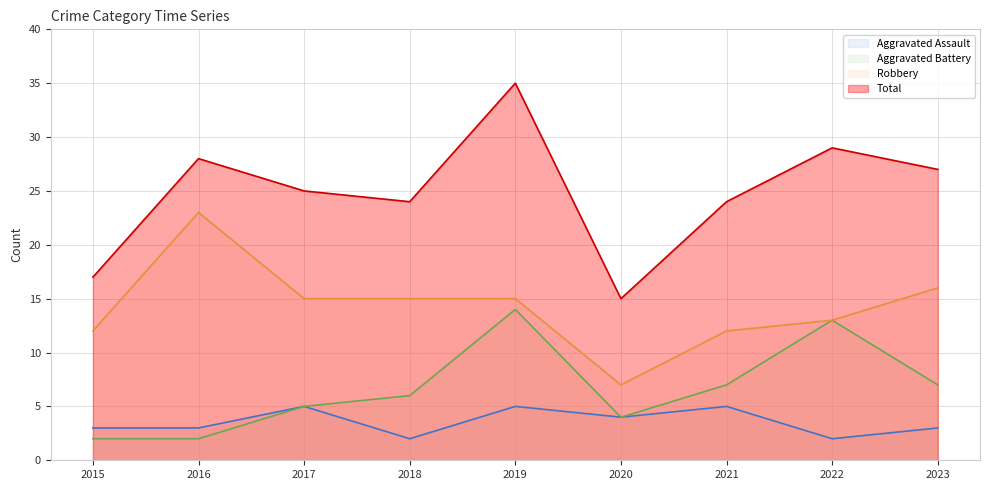

Rank the categories by Robbery value from lowest to highest.

2020, 2015, 2021, 2022, 2017, 2018, 2019, 2023, 2016